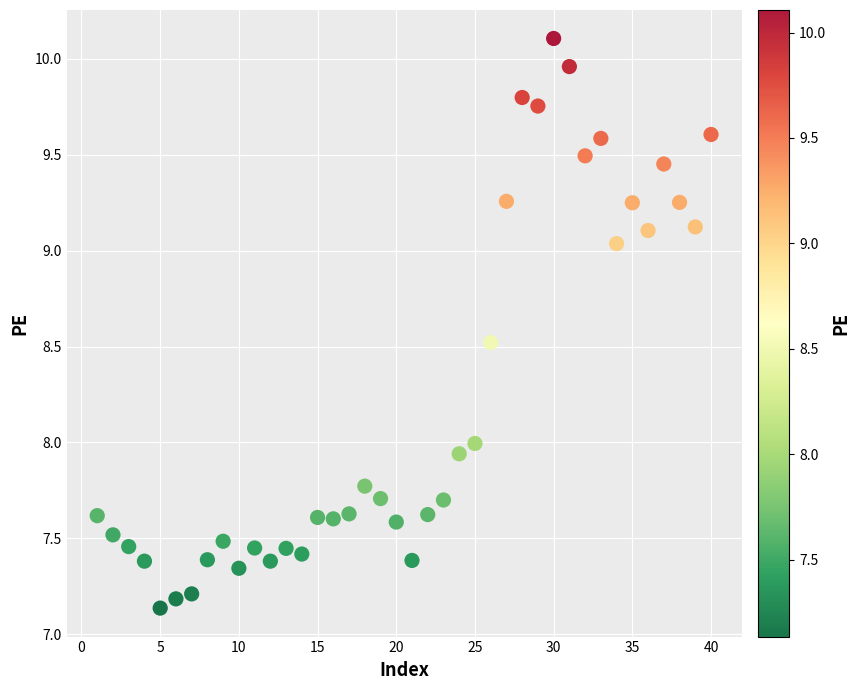

What is the range of Y values (max minus min)?

3.0